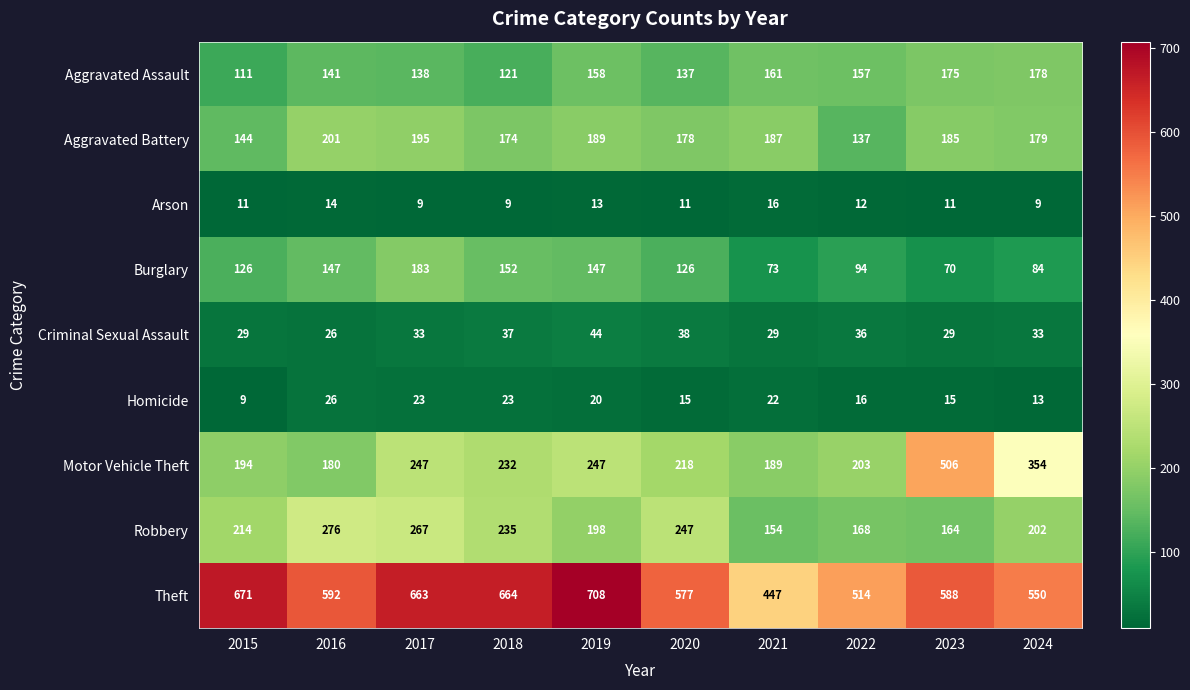

The Aggravated Battery series shows 76 at 2024. True or false?

False